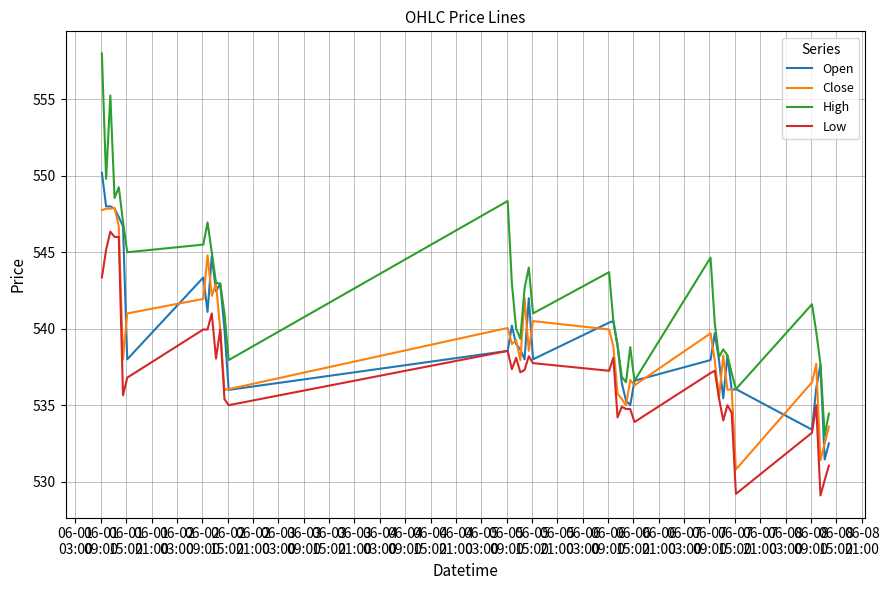

Which series has the largest range (max minus min)?

High